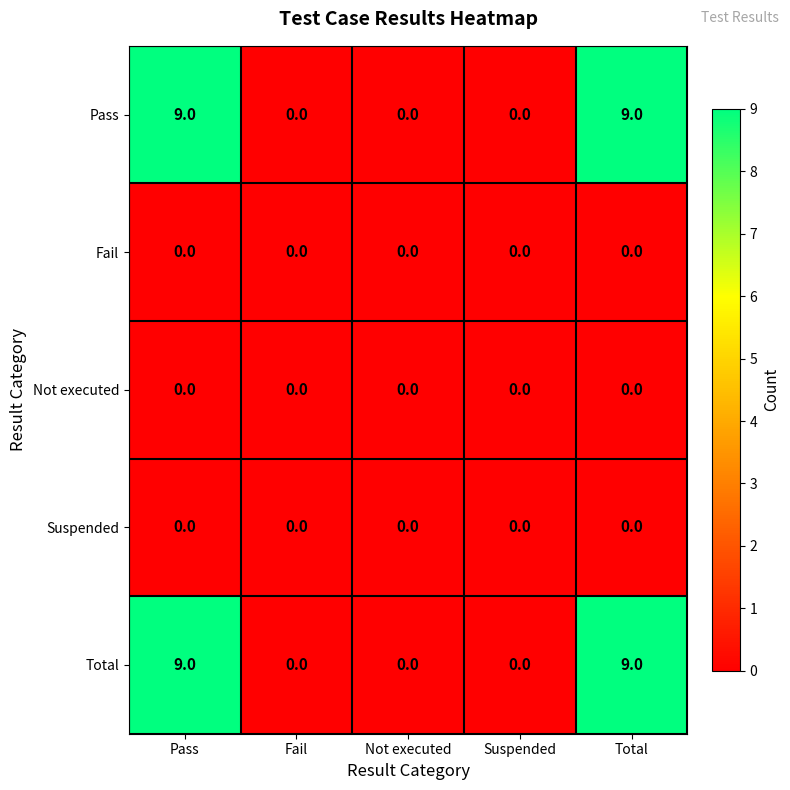

Reading left to right, transcribe all the data shown in this chart.

Pass: 9	0	0	0	9
Fail: 0	0	0	0	0
Not executed: 0	0	0	0	0
Suspended: 0	0	0	0	0
Total: 9	0	0	0	9